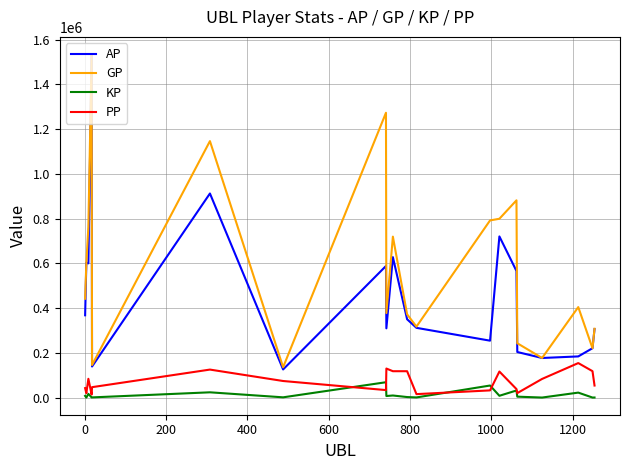

Which series has the largest total across all categories?

GP